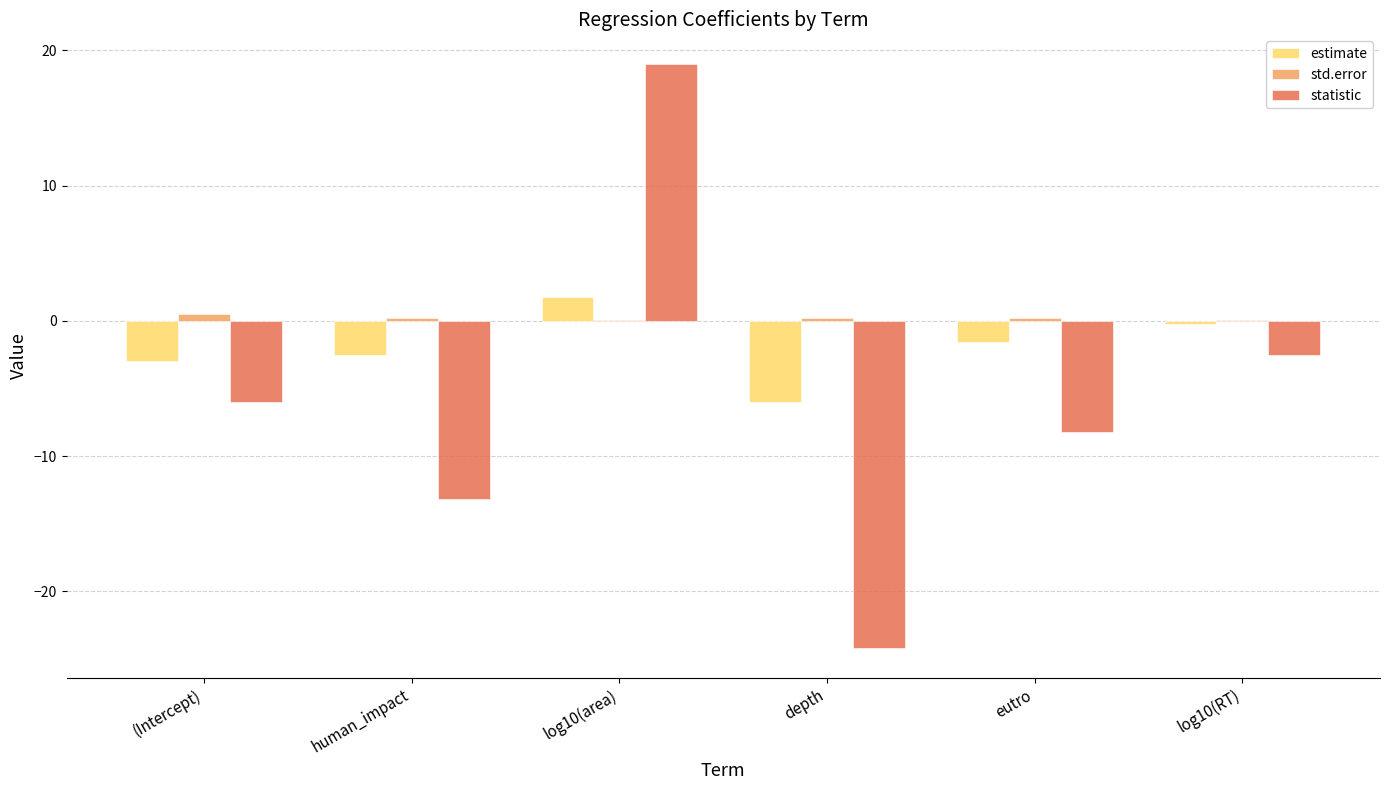

What is the difference between the std.error values at (Intercept) and log10(area)?

0.4